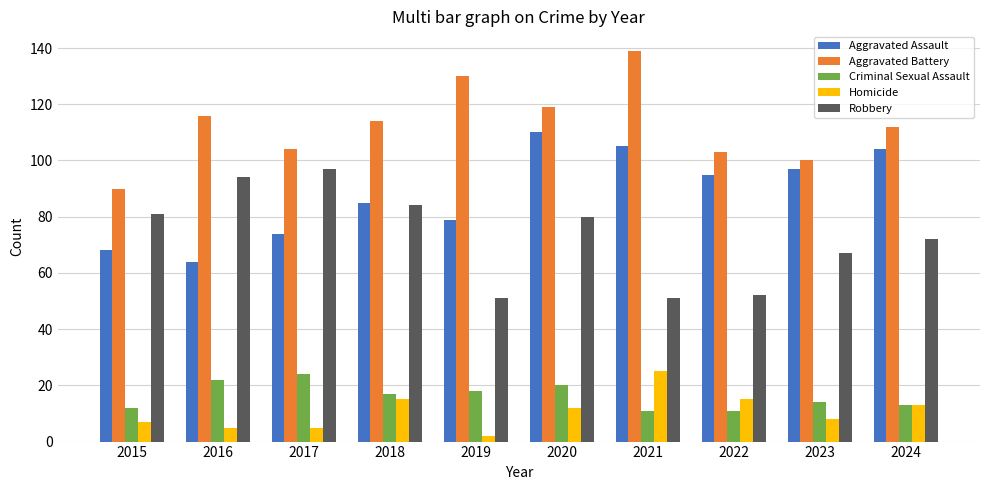

Between 2019 and 2023, which series saw the biggest shift?

Aggravated Battery